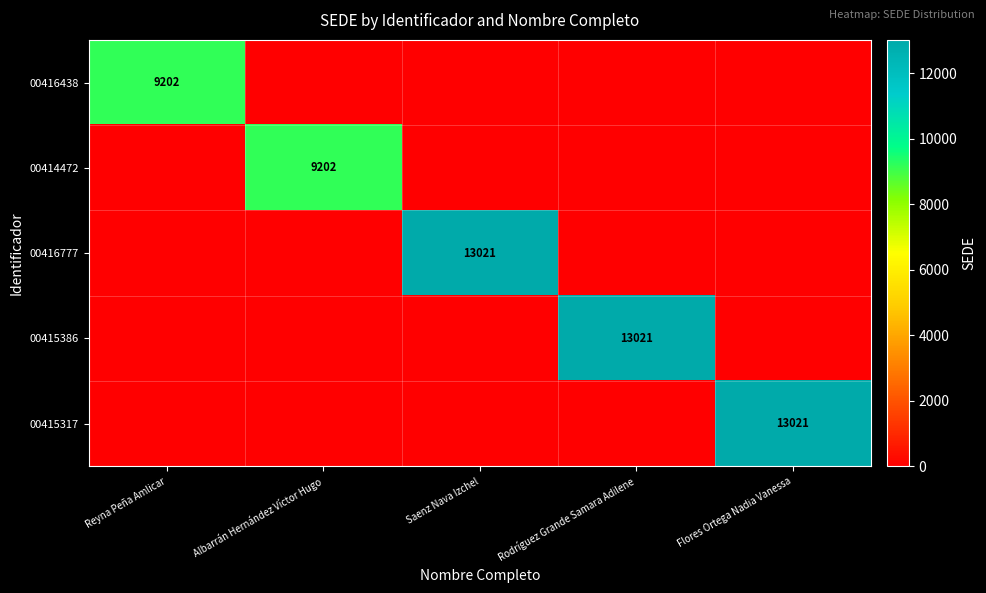

True or false: 00415386 has a value of 8604 at Rodríguez Grande Samara Adilene.

False